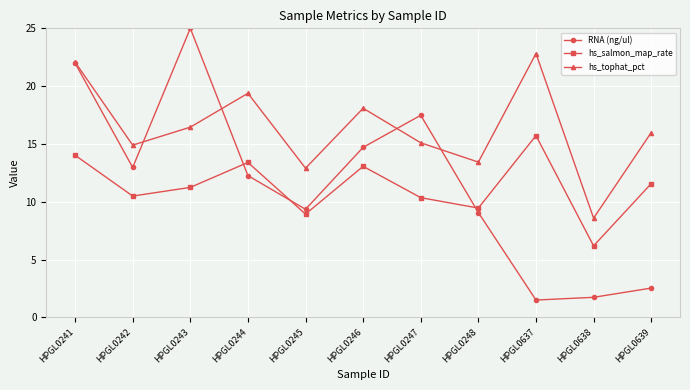

The RNA (ng/ul) series shows 14.7 at HPGL0246. True or false?

True